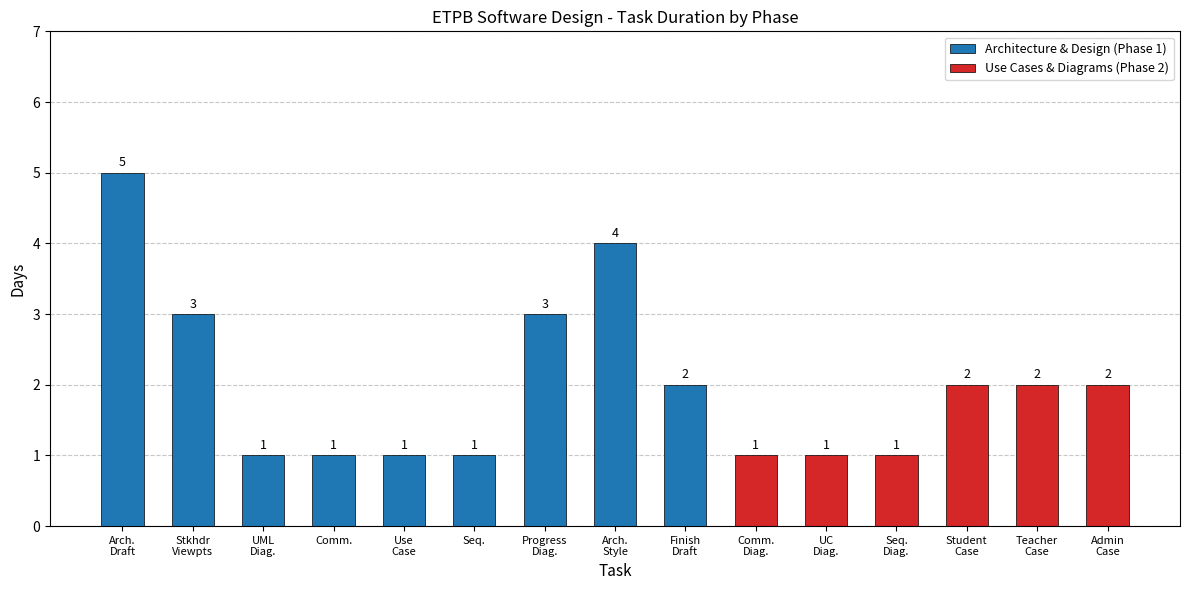

What is the value of the 2nd bar from the left?

3